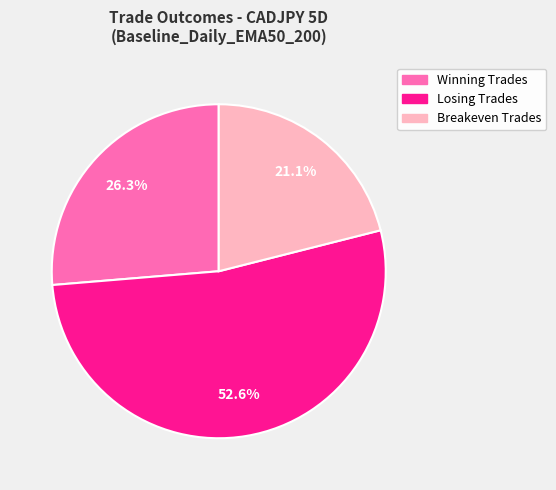

To the nearest percent, what percentage of the pie is Winning Trades?

26%